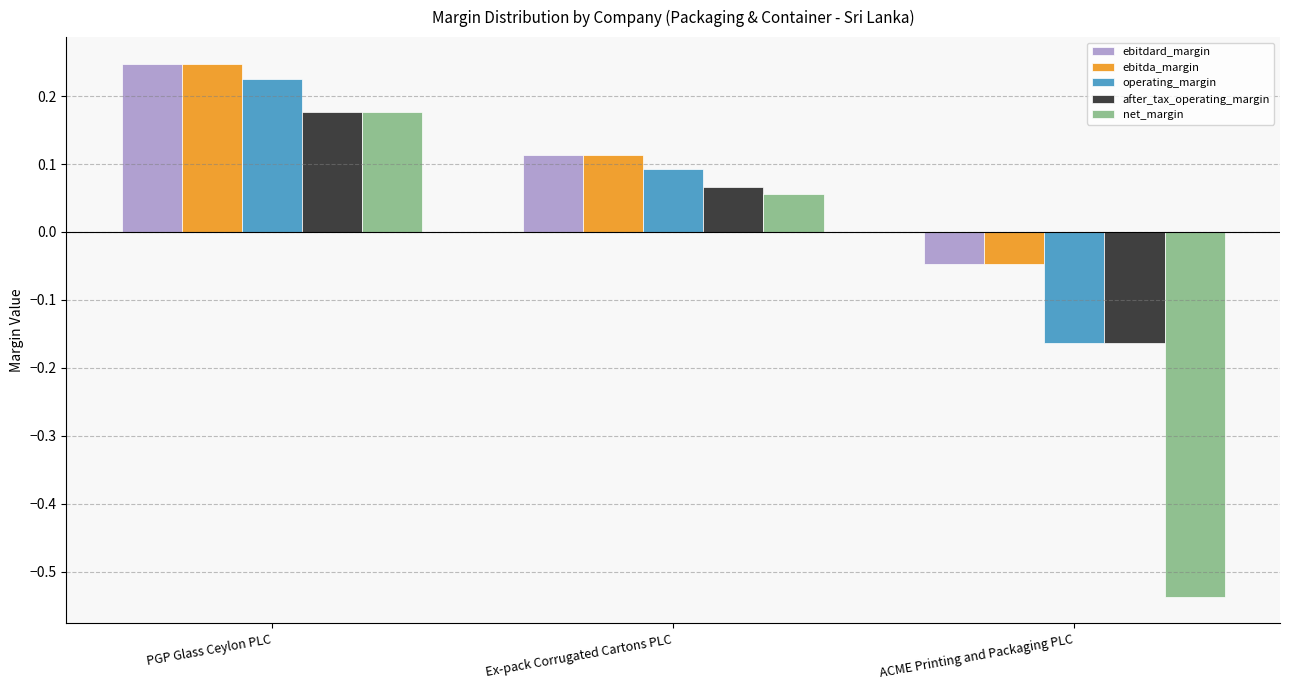

How many values in the net_margin series exceed 0?

2